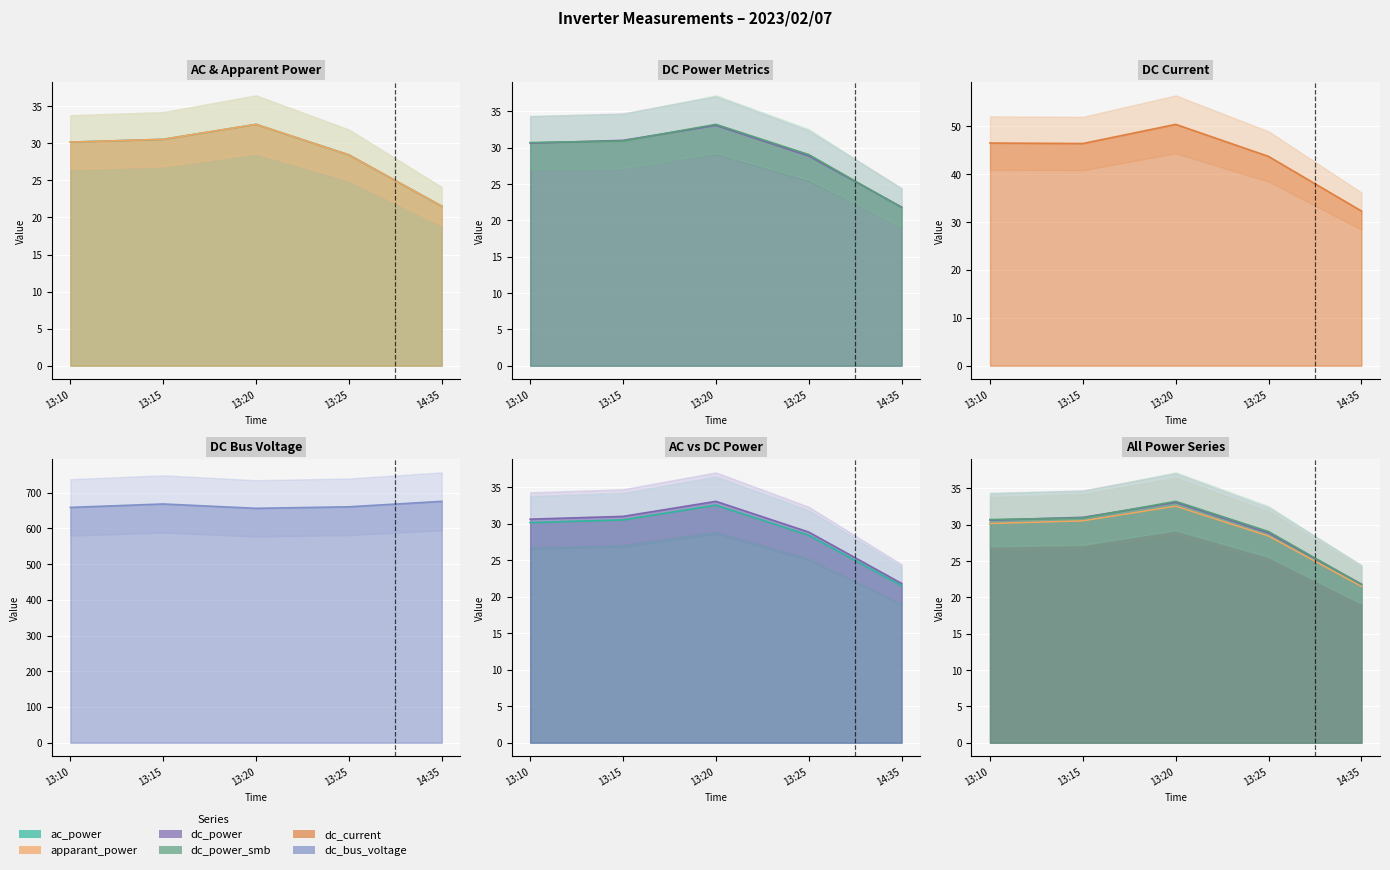

What is the value of the dc_power point at the 3rd from the left?

33.1